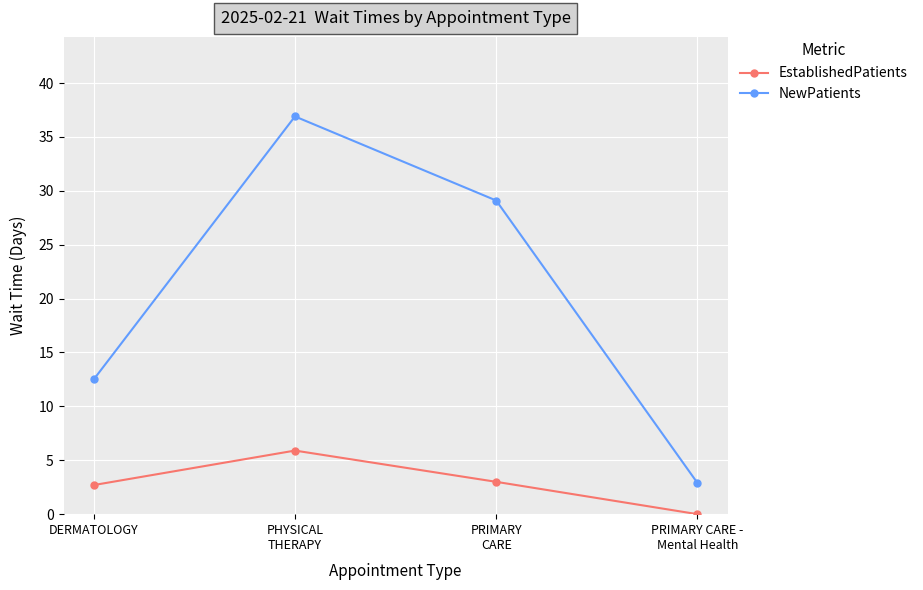

What is the label of the 3rd point from the left?

PRIMARY
CARE